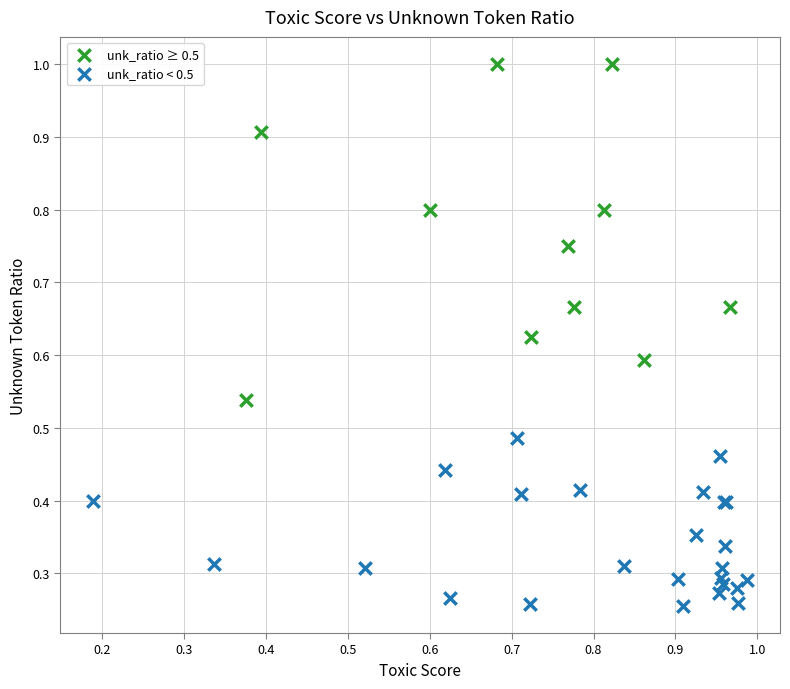

Which series contains the highest Y value?

unk_ratio ≥ 0.5